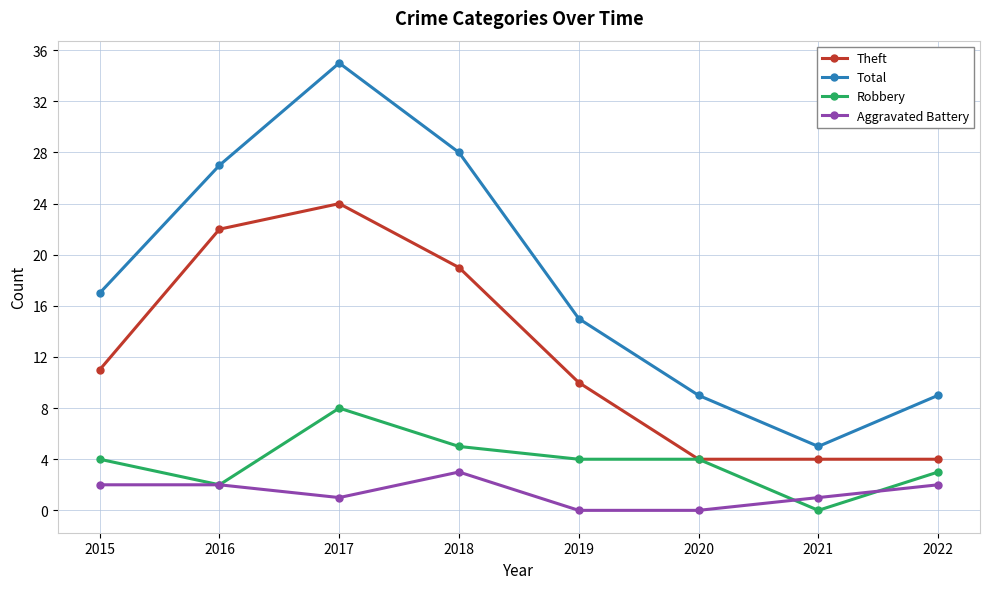

What is the value of the Aggravated Battery point at the 8th from the left?

2